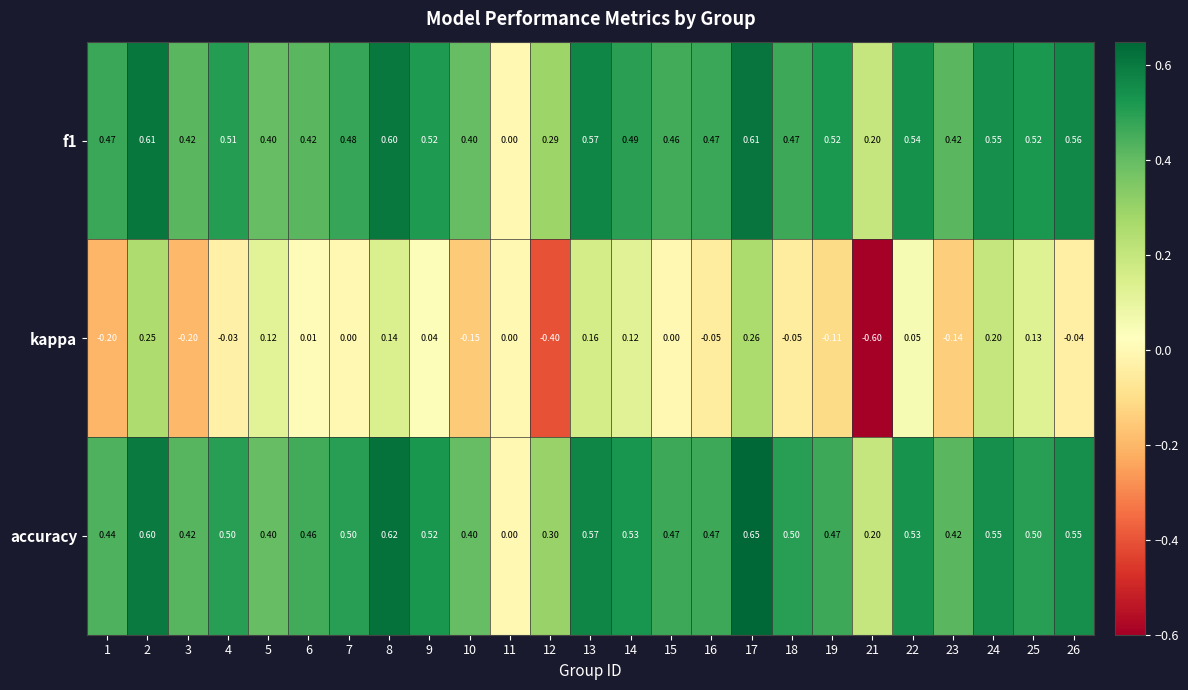

Is the value of kappa at 16 greater than the value of f1 at 15?

No